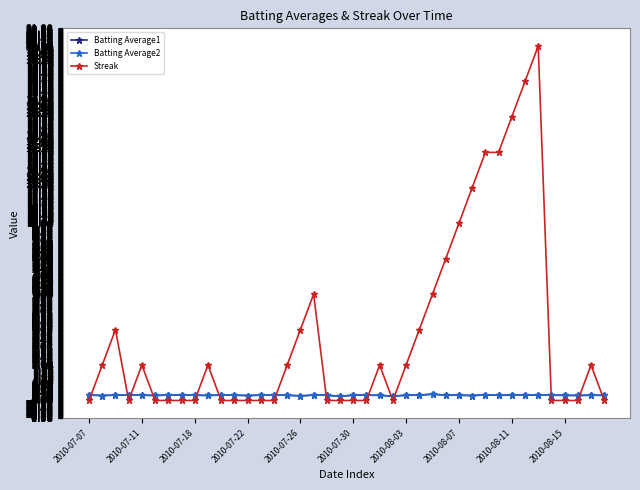

Which series has the largest total across all categories?

Streak